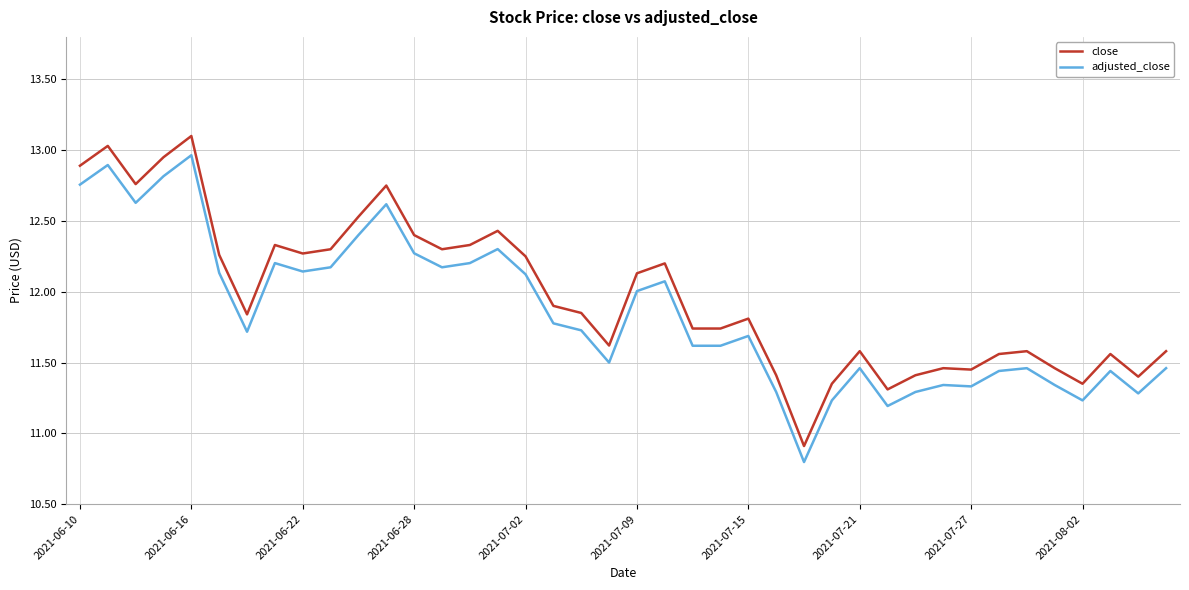

True or false: close and adjusted_close cross at least once.

False